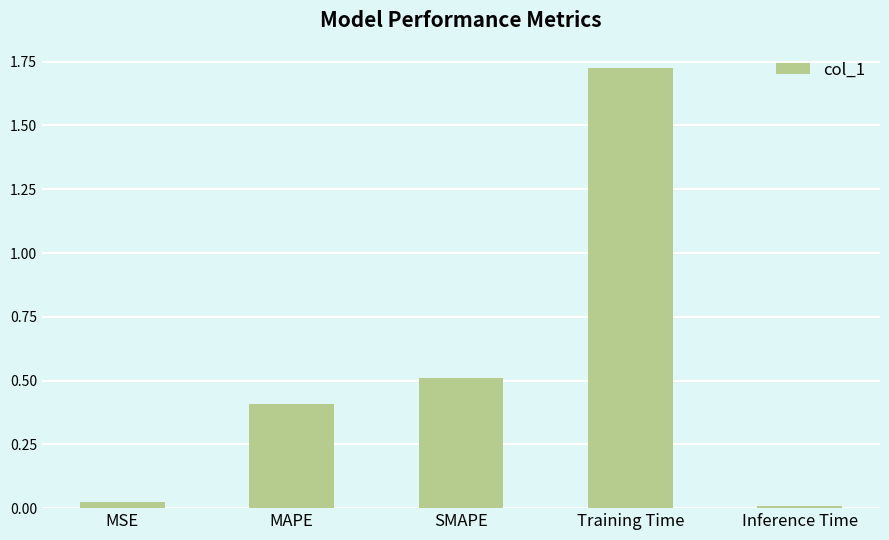

Which label corresponds to the largest value in the chart?

Training Time